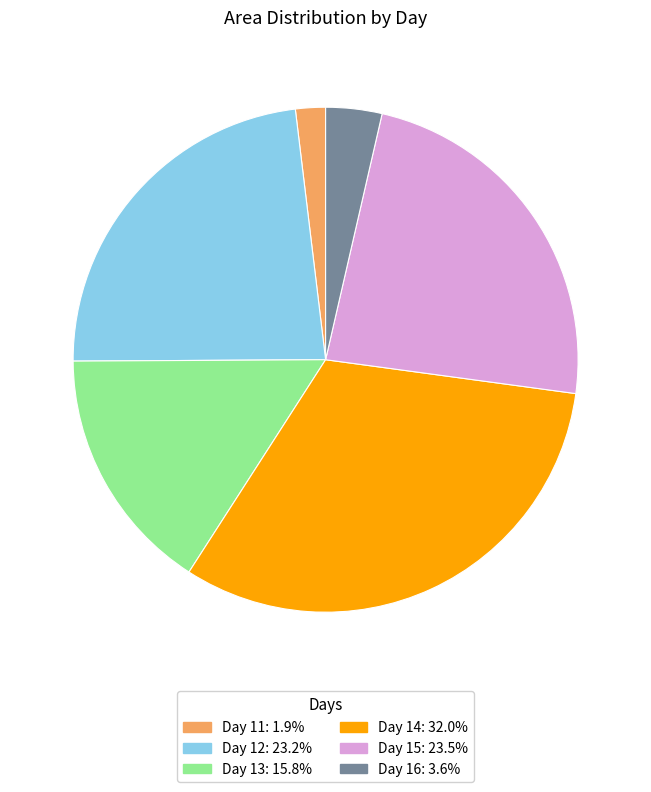

Is there any slice that represents more than half of the pie?

No